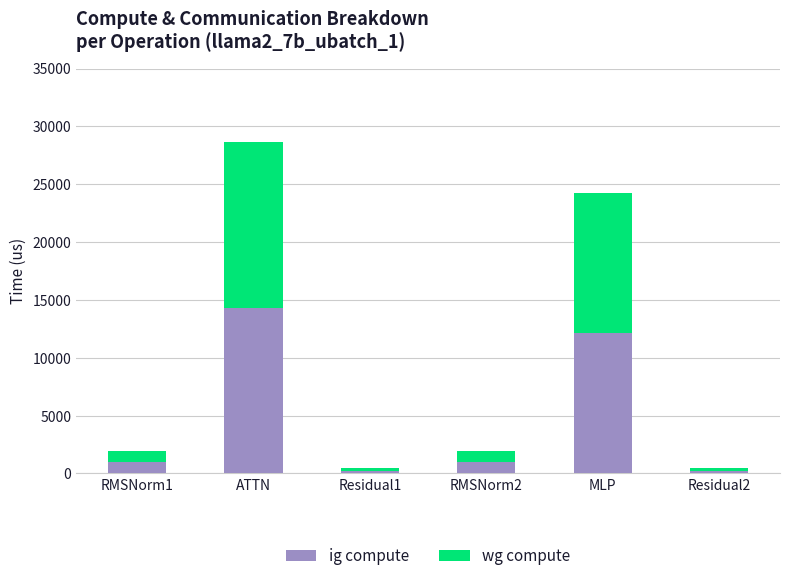

At which category is the sum across all series the highest?

ATTN